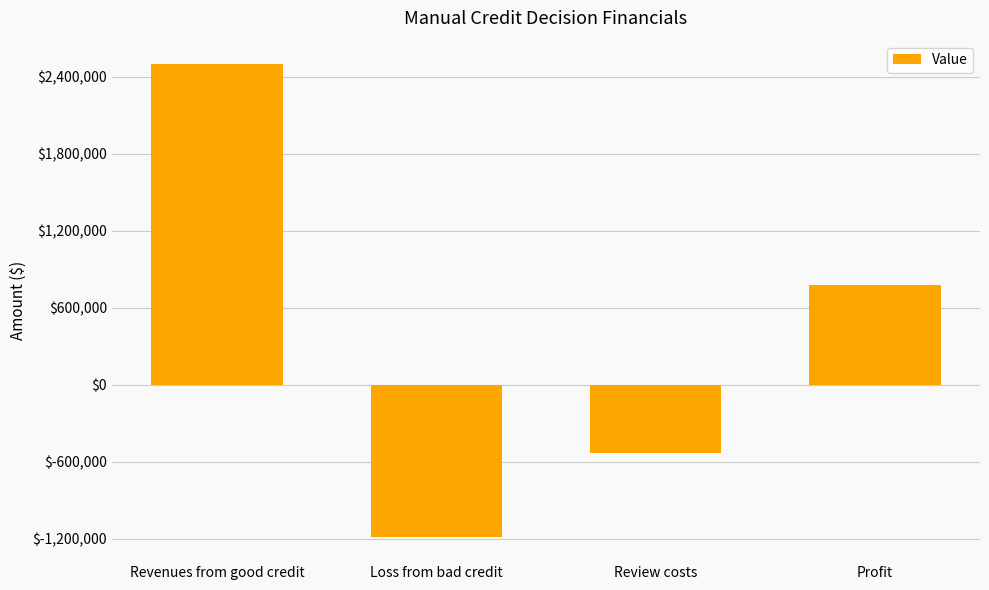

At which label is the value closest to 653762?

Profit